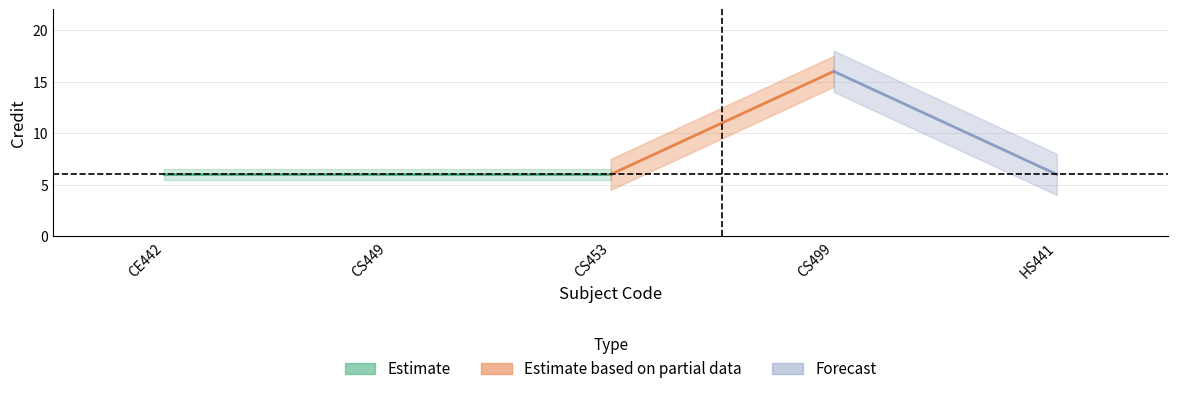

What value does the data have at CS449?

6